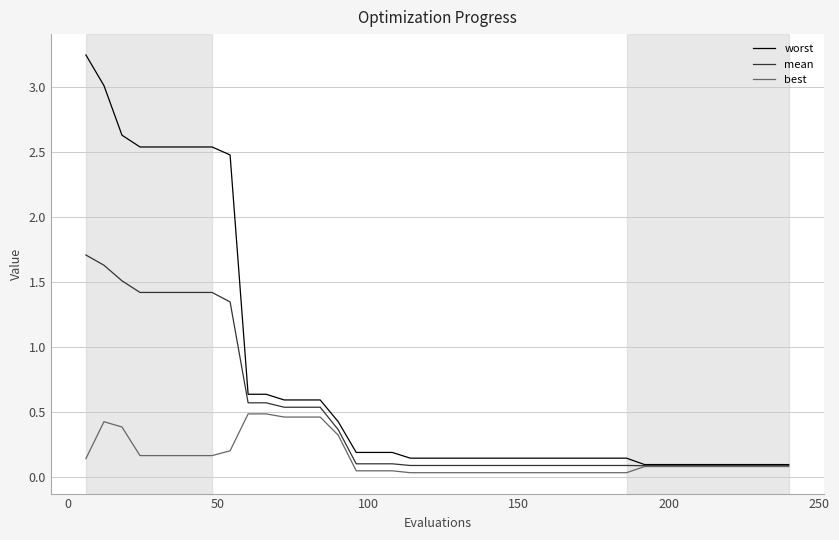

List the series in order of their peak value, highest first.

worst, mean, best